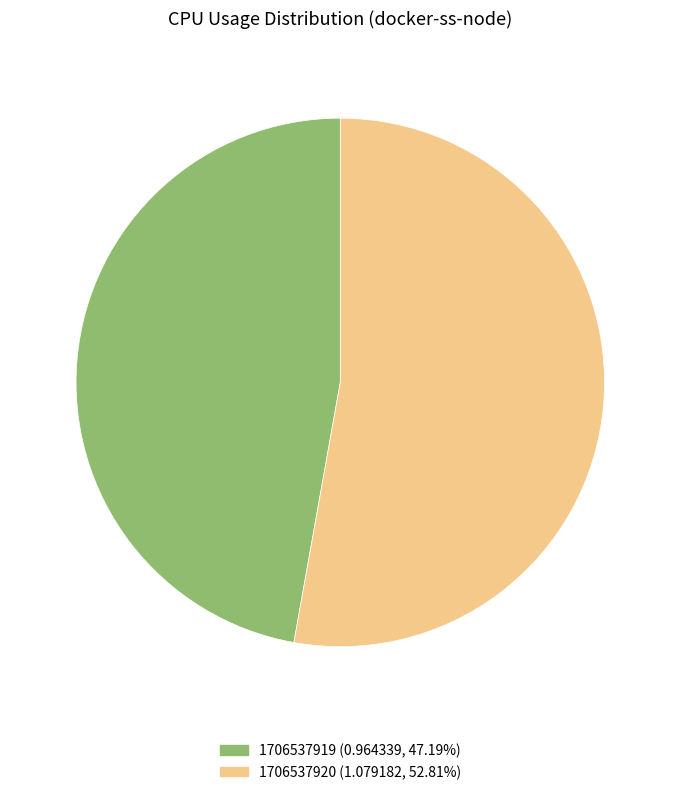

How many slices are in this pie chart?

2